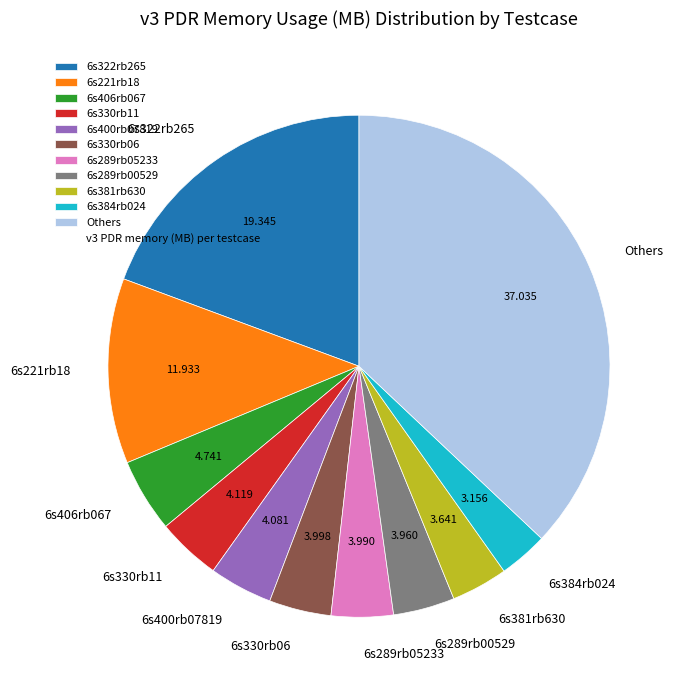

Do 6s384rb024 and Others together represent more than half of the pie?

No